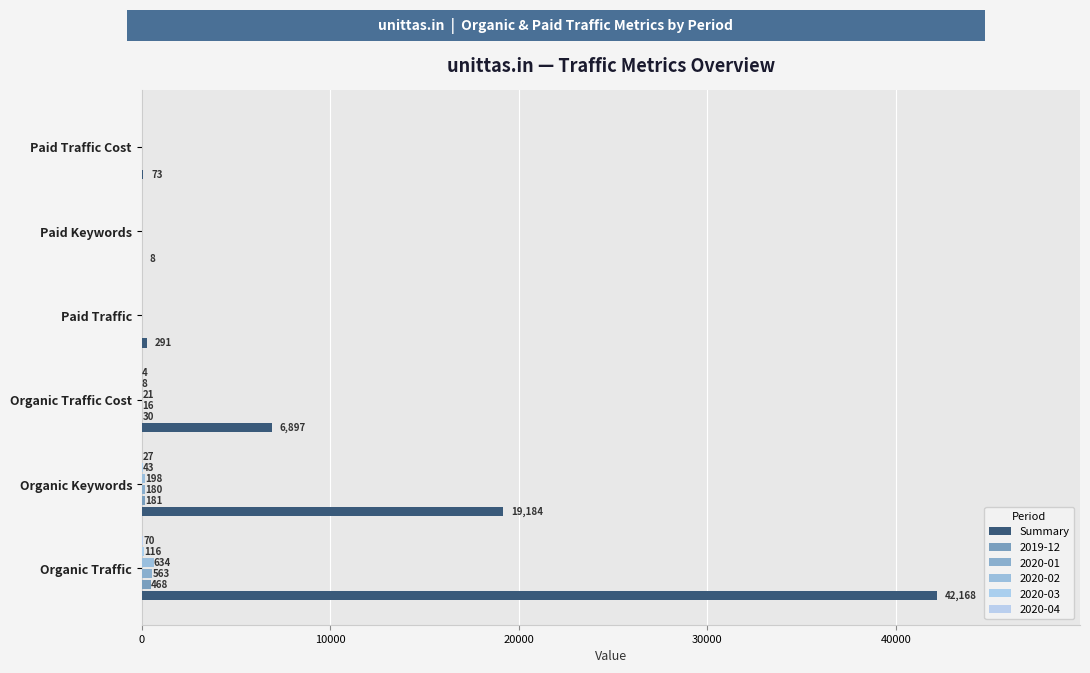

How many values in 2020-01 are above zero?

3